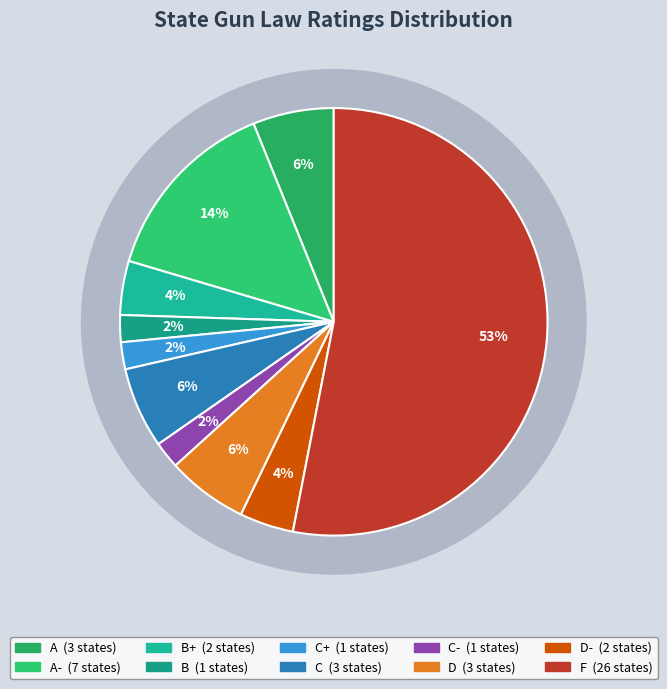

How many slices are in this pie chart?

10